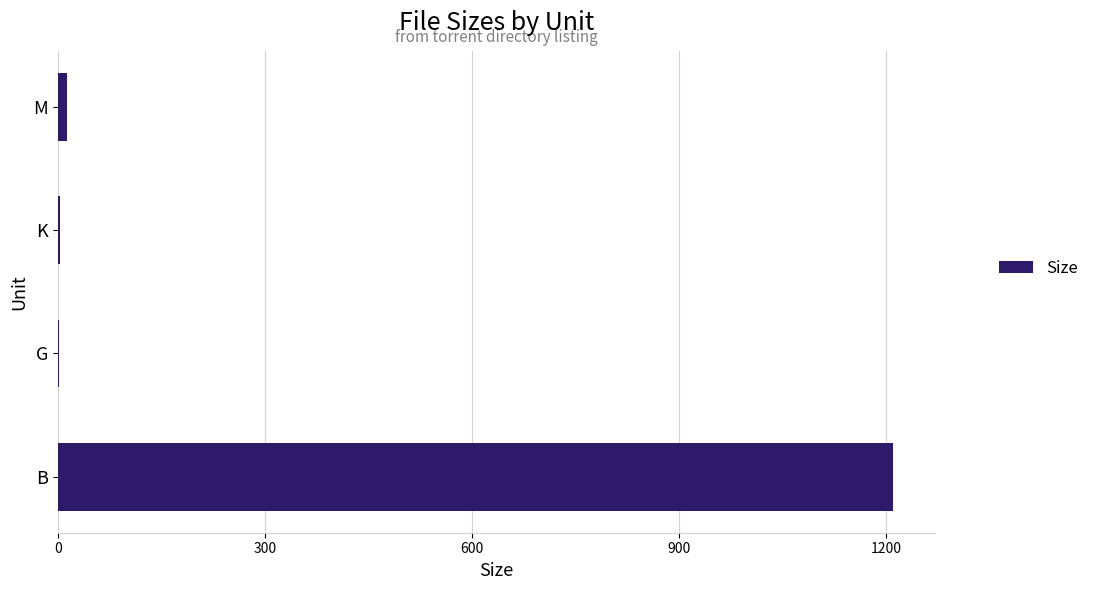

What is the approximate value at B?

1210.0